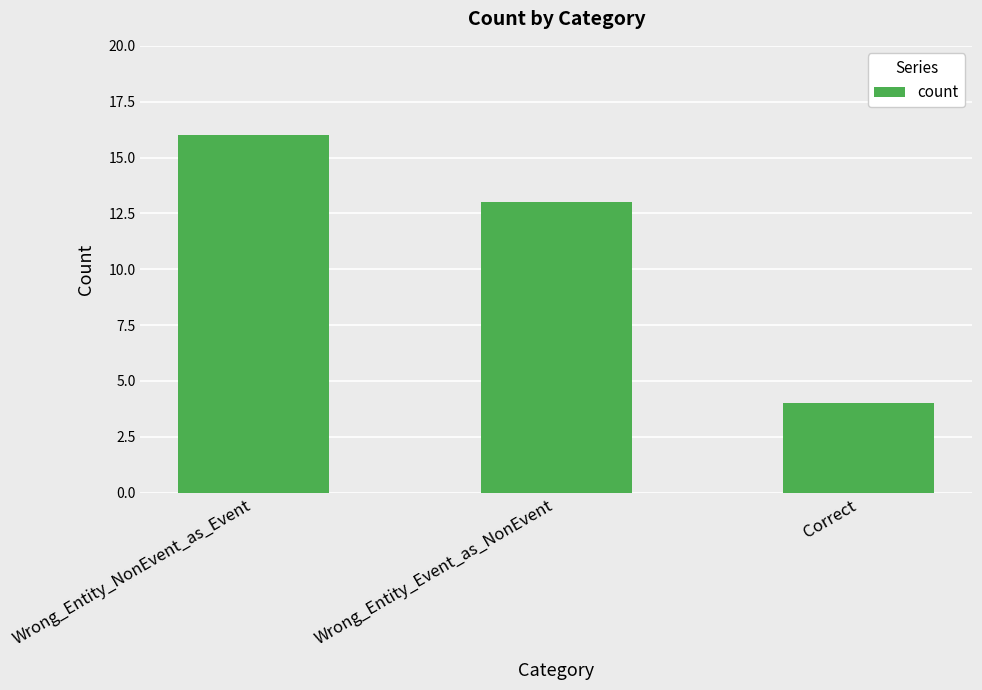

Are the bars horizontal?

No